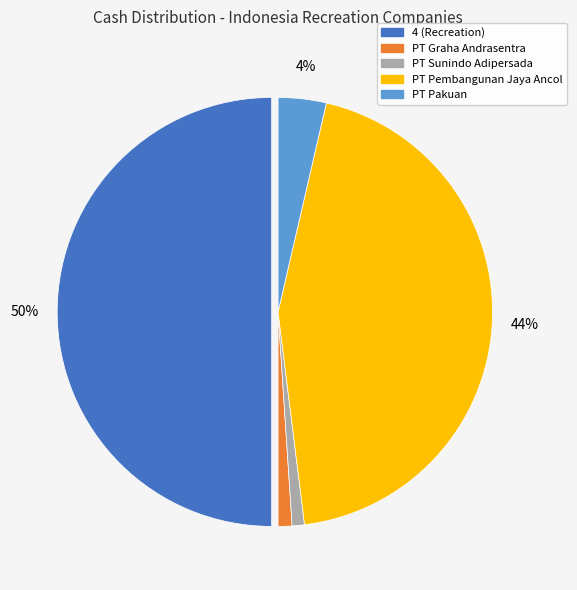

To the nearest percent, what is the difference between the largest and smallest slice percentages?

49%